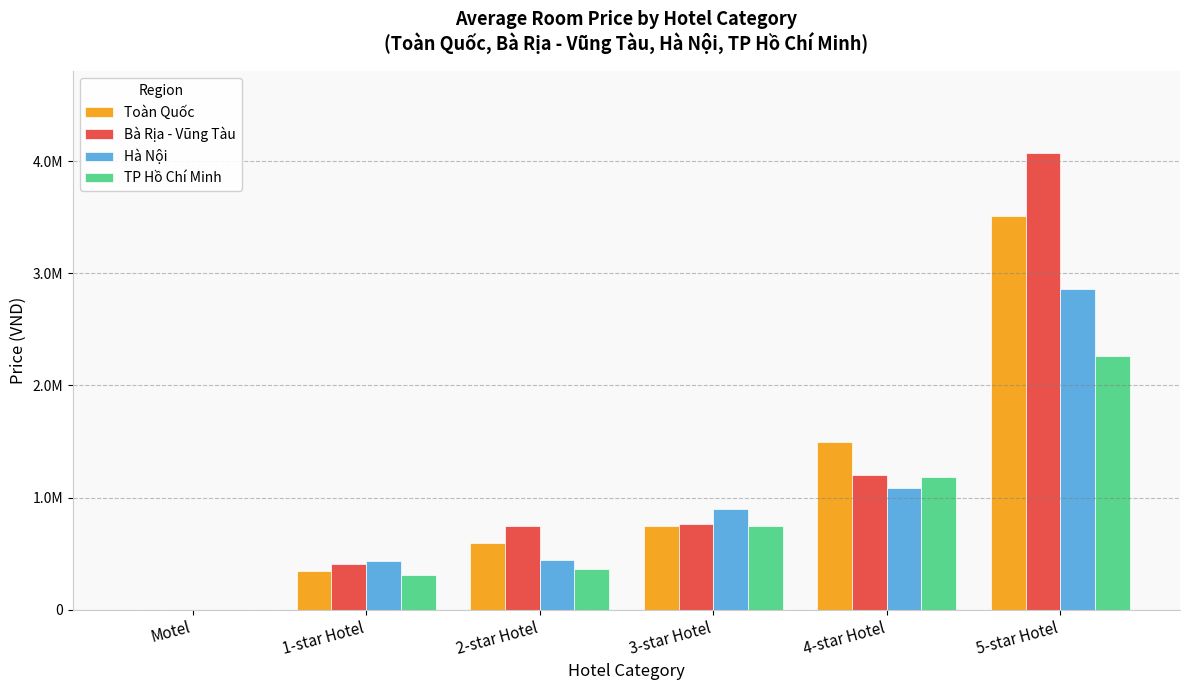

At how many categories does at least one series exceed 3522983?

1